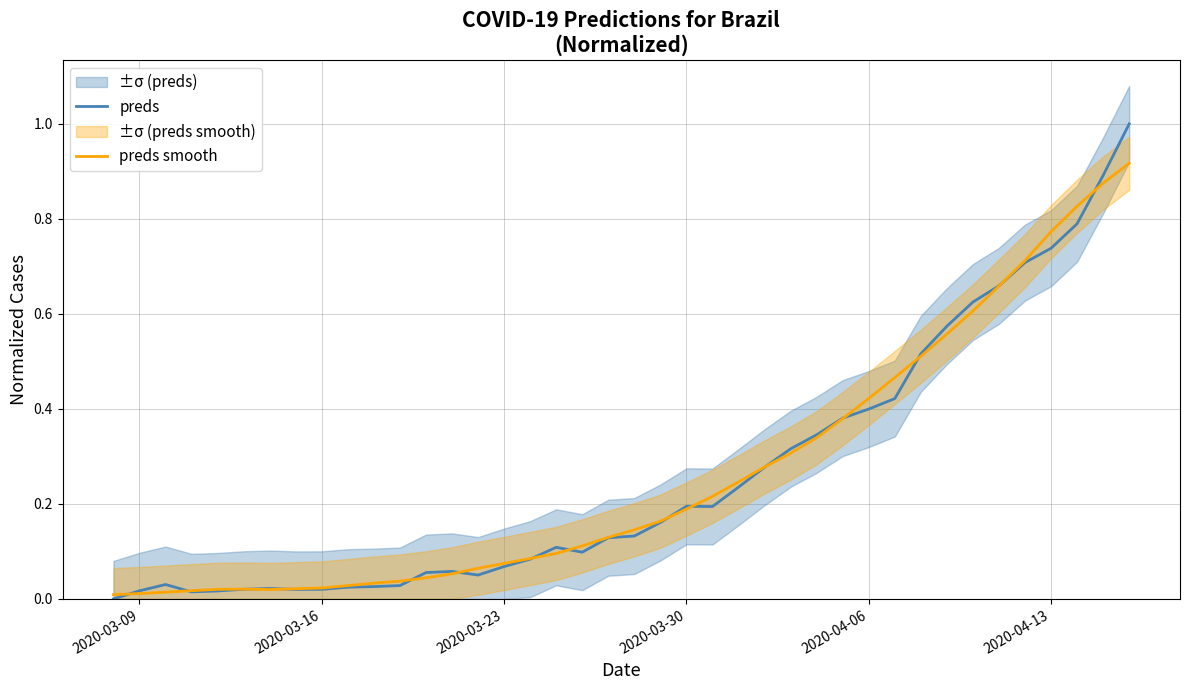

The preds series shows 0.4 at 2020-04-06. True or false?

True